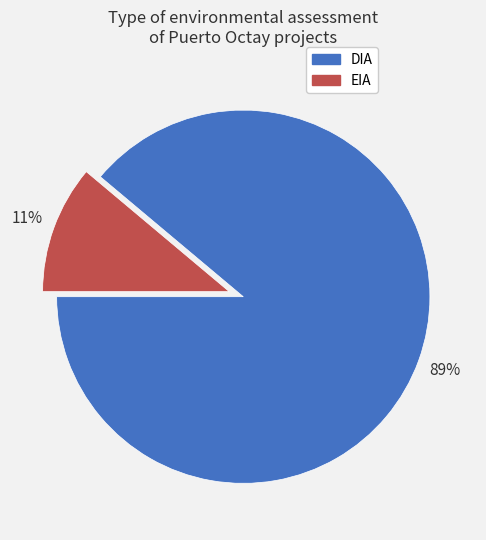

To the nearest percent, what is the combined percentage of DIA and EIA?

100%